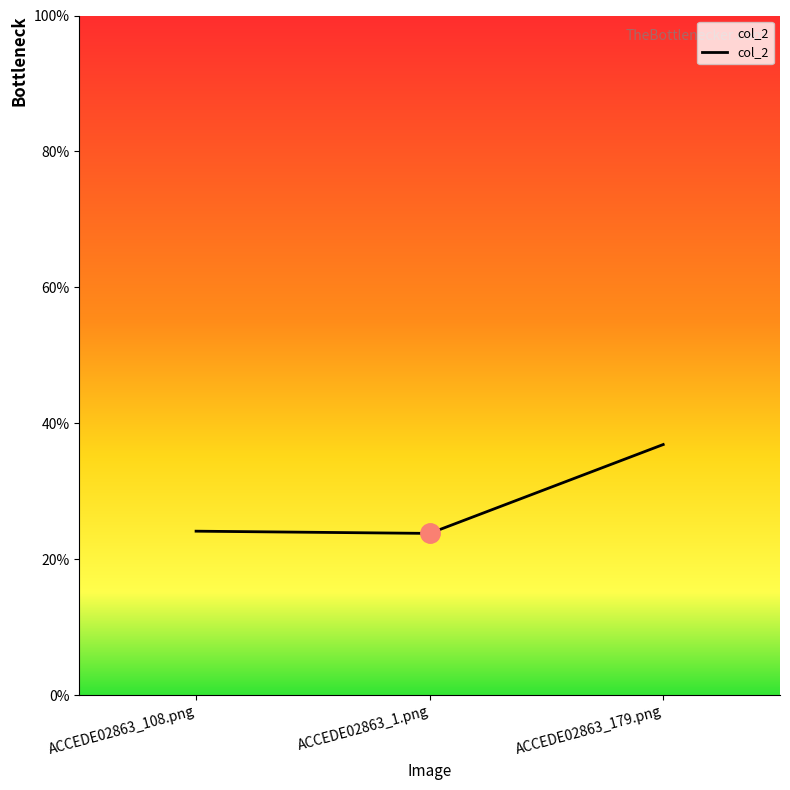

Reading left to right, list all the values displayed in this chart.

0.2	0.2	0.4